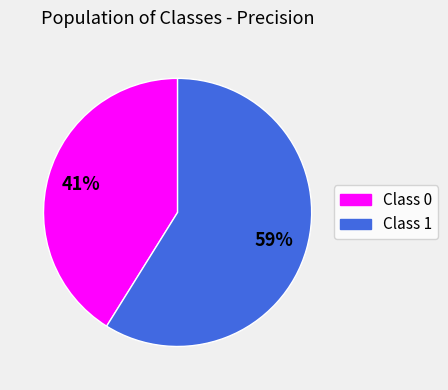

Is it true that Class 1 is 68% of the pie?

False